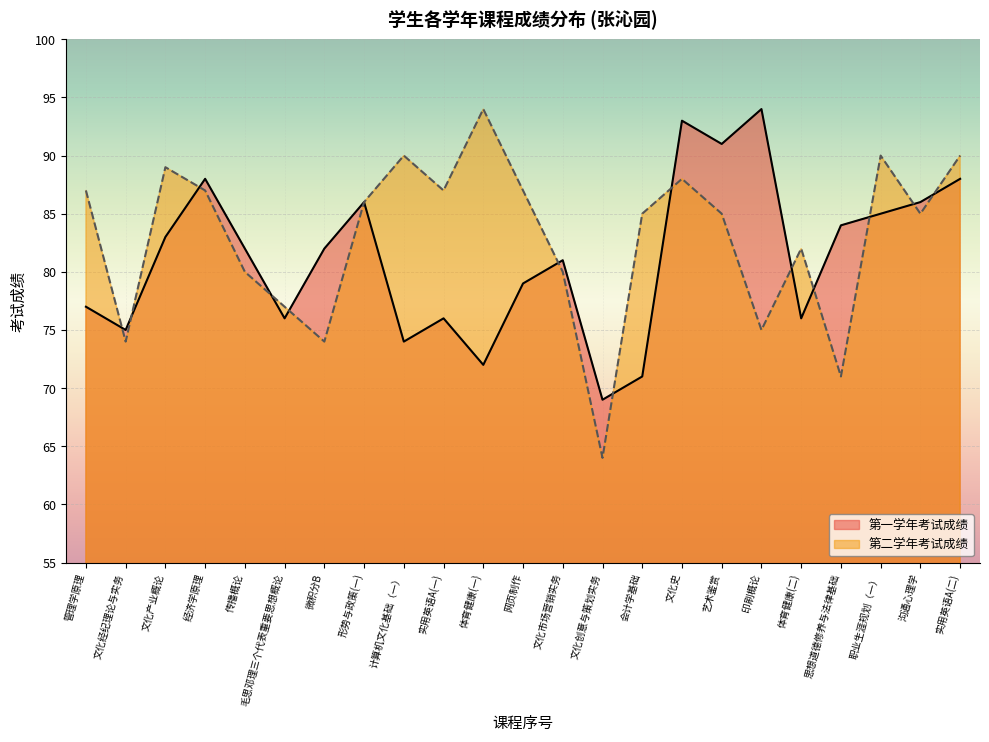

How many points are lower than both their immediate neighbors (excluding endpoints)?

7